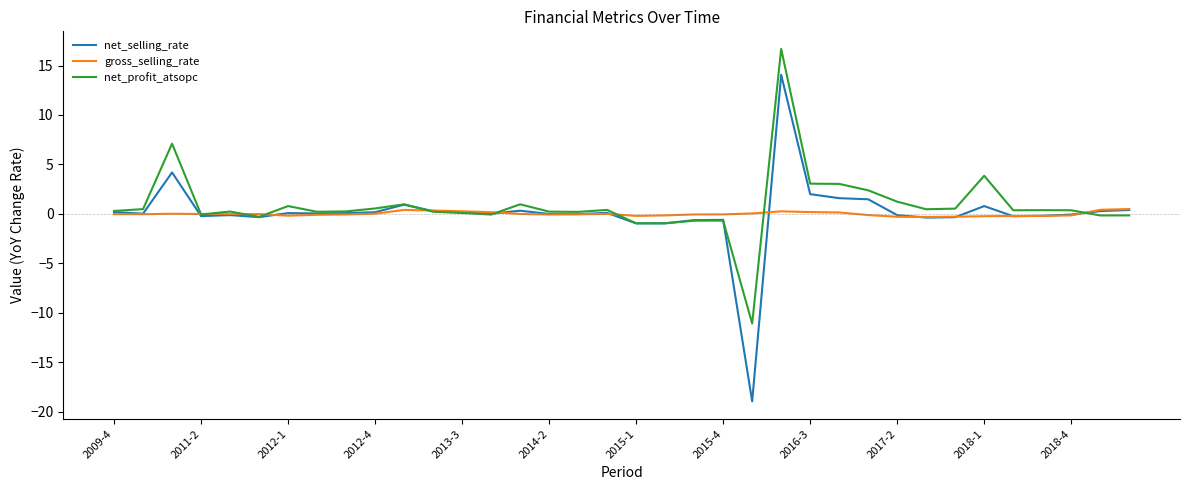

What is the greatest value displayed?

16.7